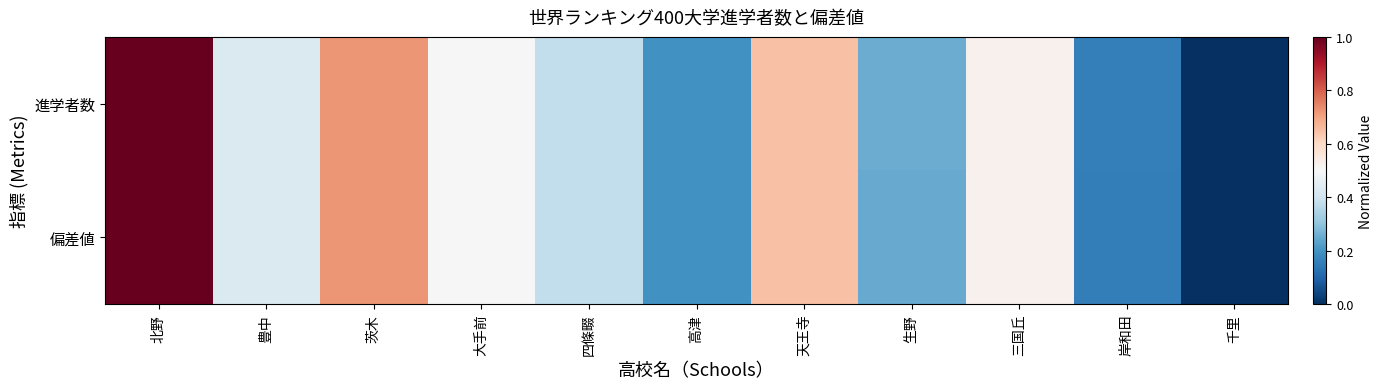

Reading left to right, extract all data points from this chart.

進学者数: 北野=1.0	豊中=0.4	茨木=0.7	大手前=0.5	四條畷=0.4	高津=0.2	天王寺=0.6	生野=0.2	三国丘=0.5	岸和田=0.2	千里=0.0
偏差値: 北野=1.0	豊中=0.4	茨木=0.7	大手前=0.5	四條畷=0.4	高津=0.2	天王寺=0.6	生野=0.2	三国丘=0.5	岸和田=0.2	千里=0.0